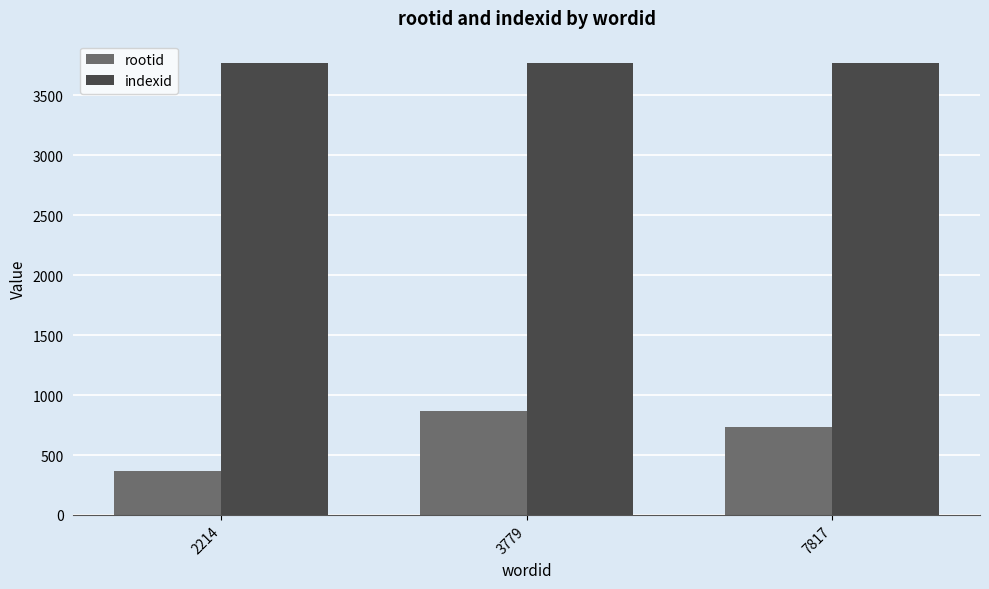

What is the approximate value of rootid at 7817?

732